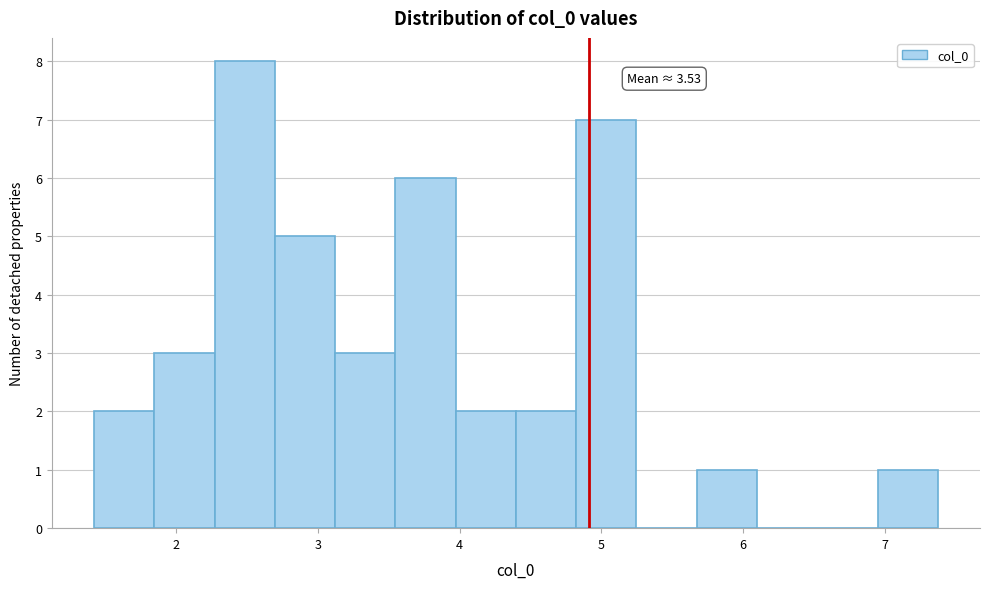

Which range on the x-axis has the tallest bar?

2.3 to 2.7